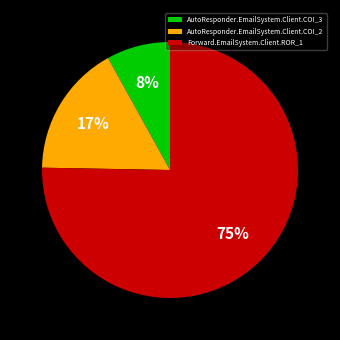

What is the smallest slice in the pie chart?

AutoResponder.EmailSystem.Client.COI_3